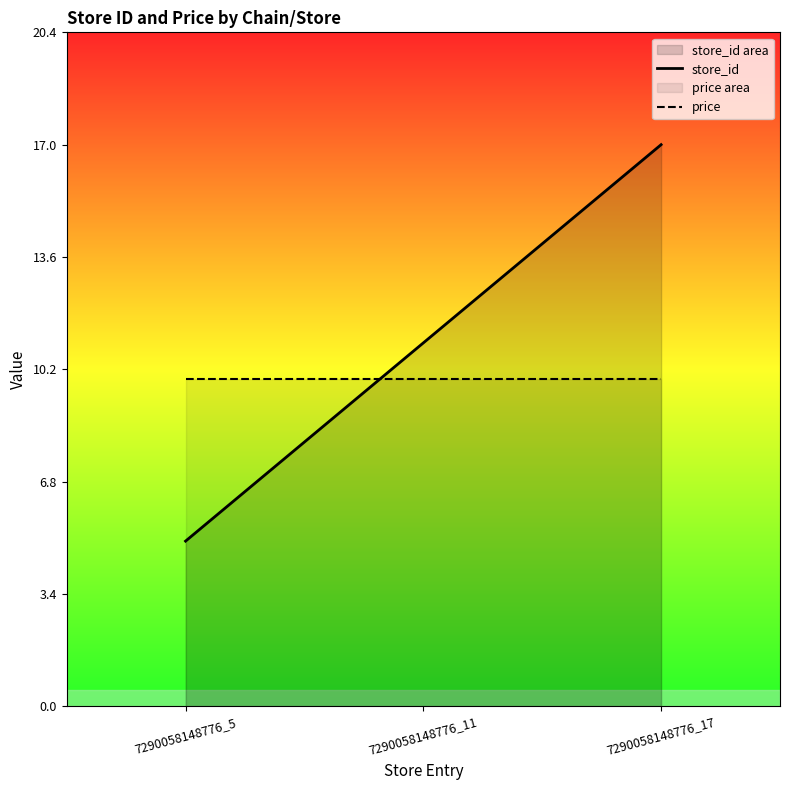

Which series has the largest total across all categories?

store_id